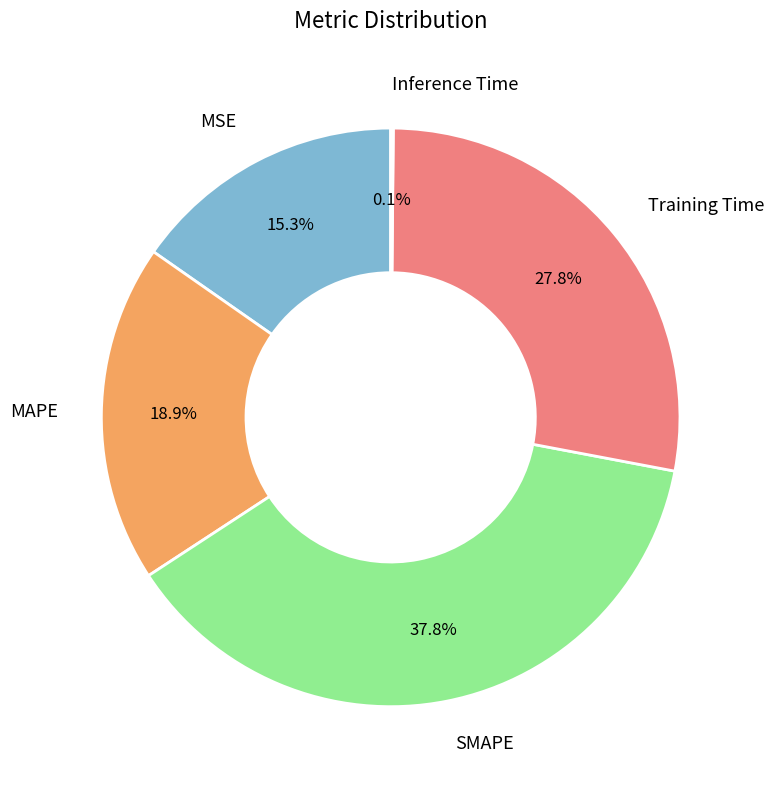

Which has a higher value, SMAPE or MSE?

SMAPE